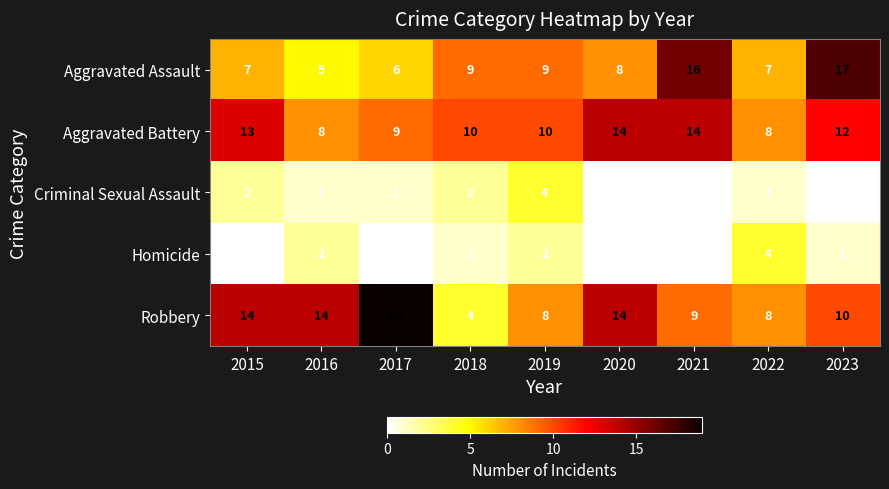

The Homicide series shows 3 at 2019. True or false?

False